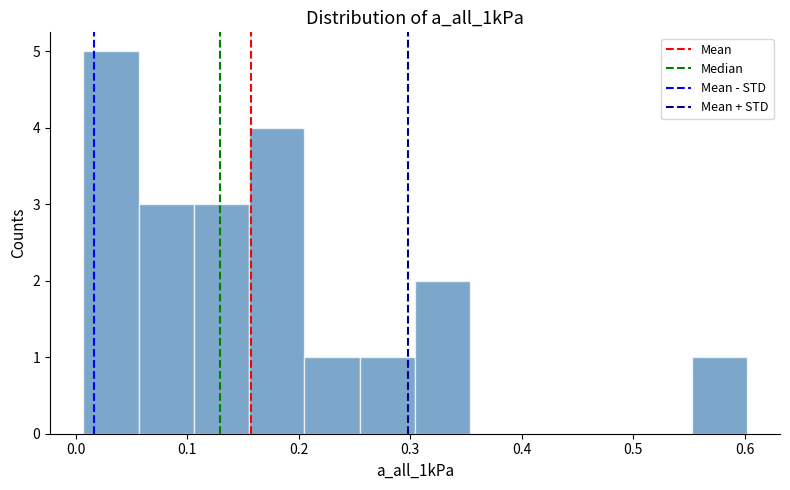

How tall is the bar that spans 0.01 to 0.06 on the x-axis? Neither the bar edges nor the heights are printed on the chart, so give them approximately, as read against the axes.

5